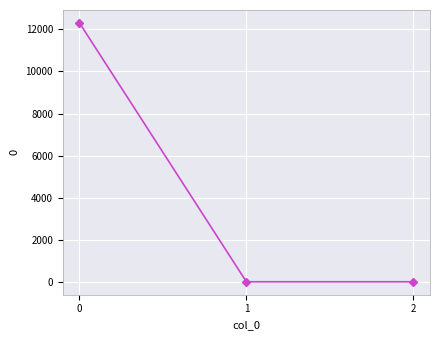

Reading left to right, extract all data points from this chart.

12305.9	0.0	0.0